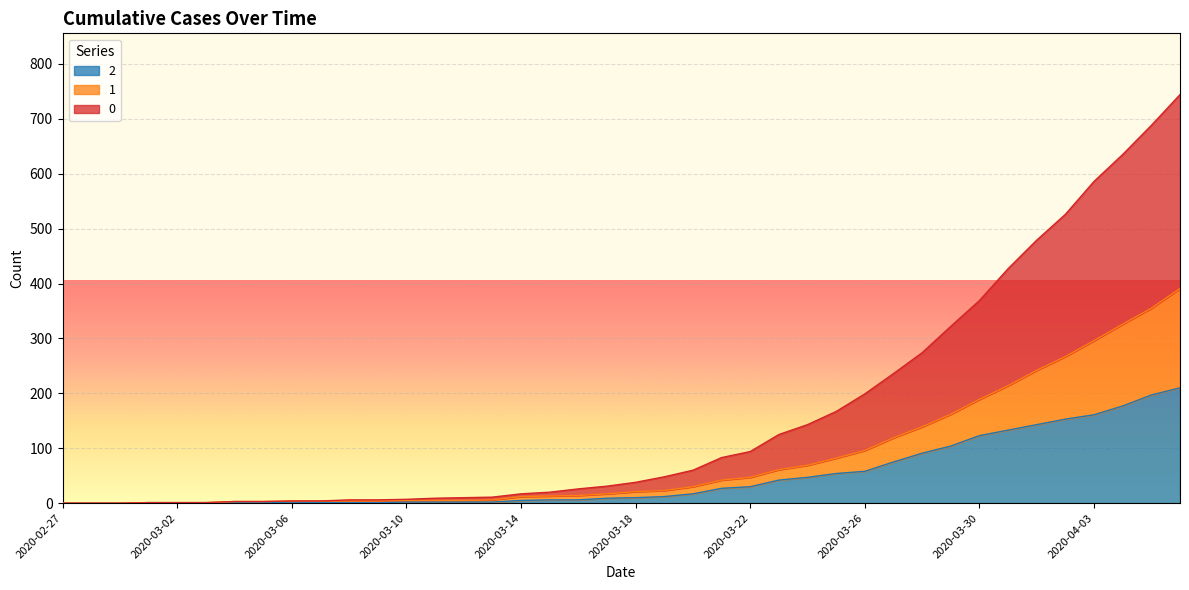

What is the sum of all 1 values?

3273